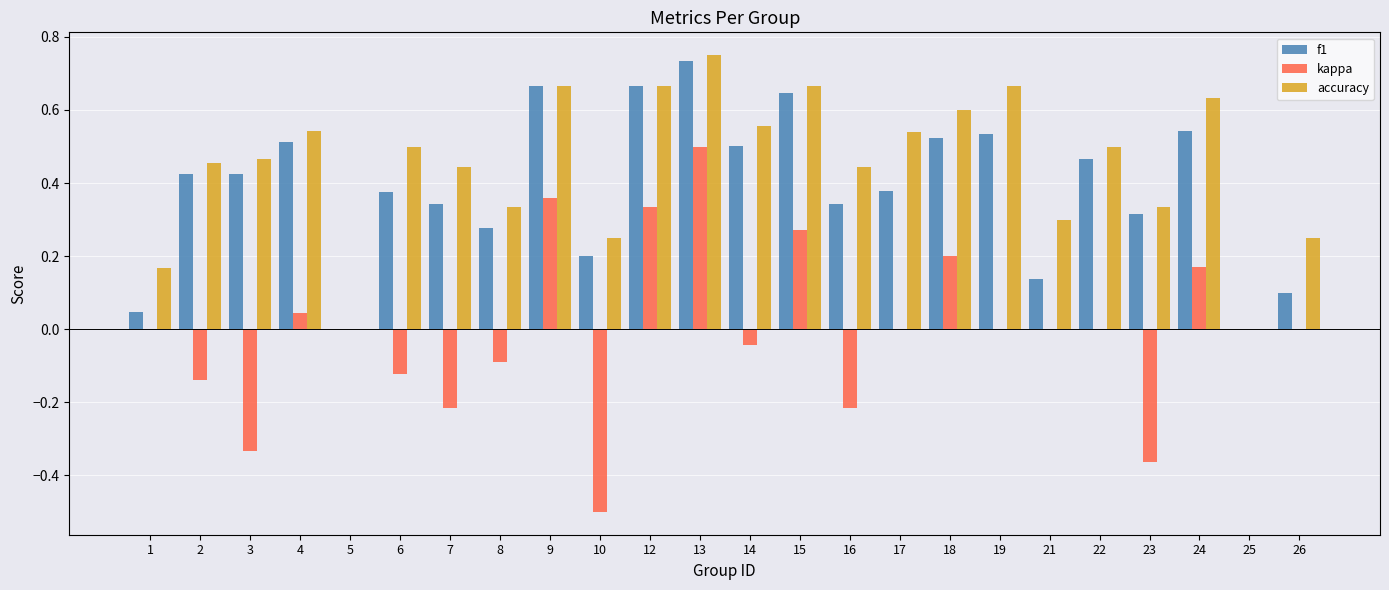

What is the sum of all accuracy values?

10.7